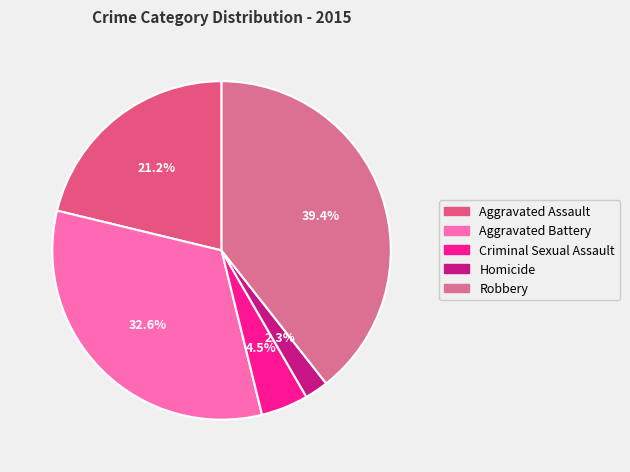

Which category has the smallest portion of the pie?

Homicide